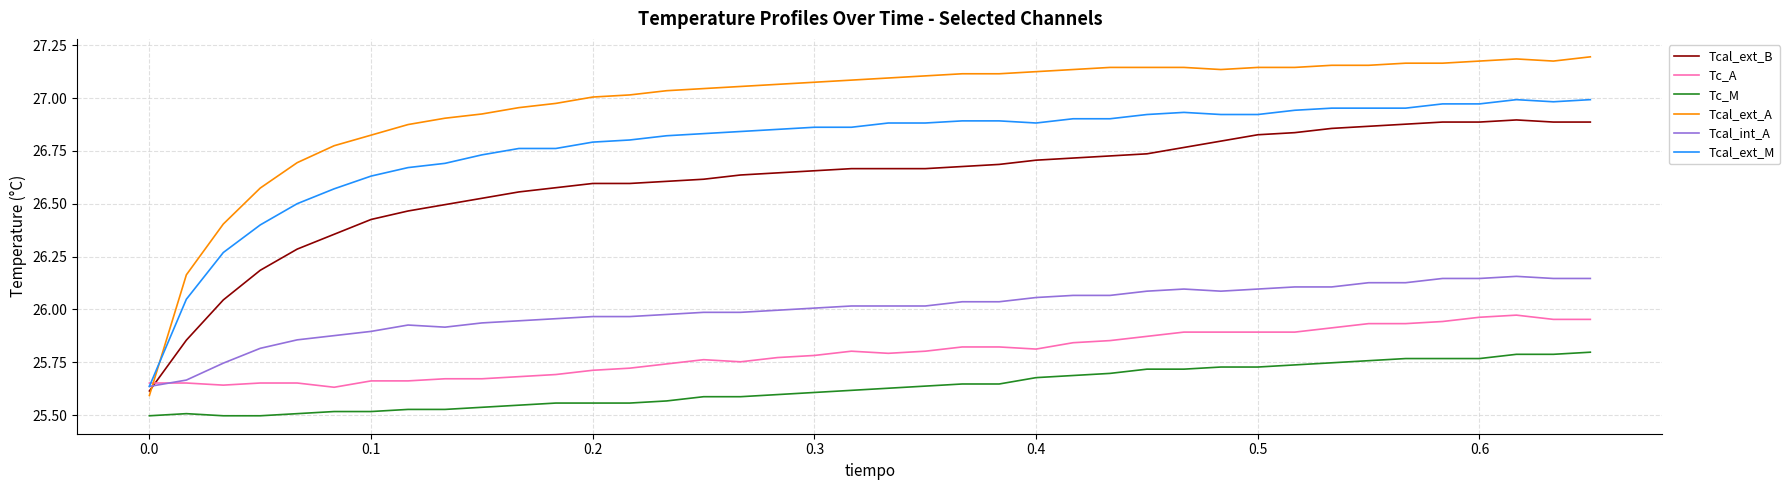

At how many categories does at least one series exceed 25?

40